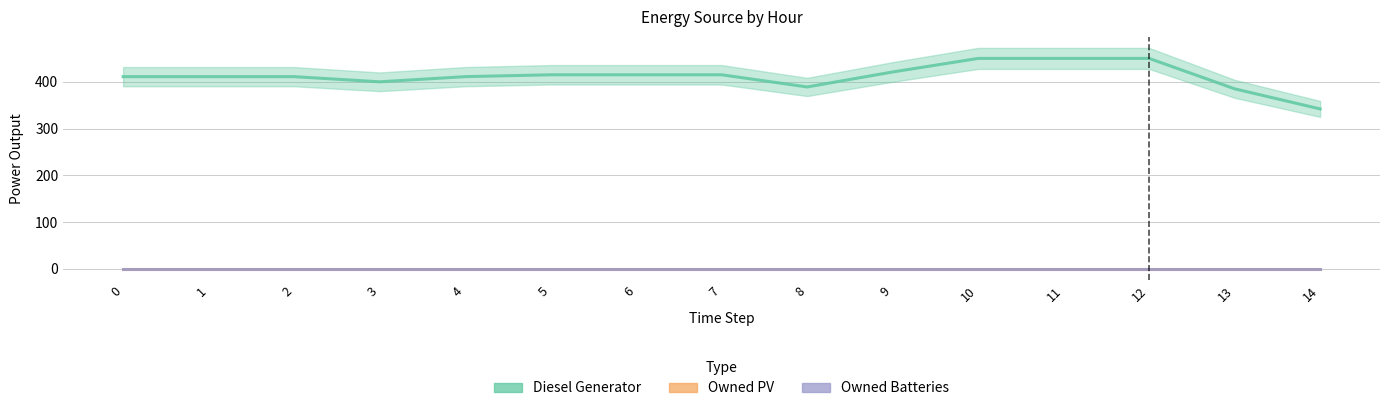

Which category has the highest value across all series?

10